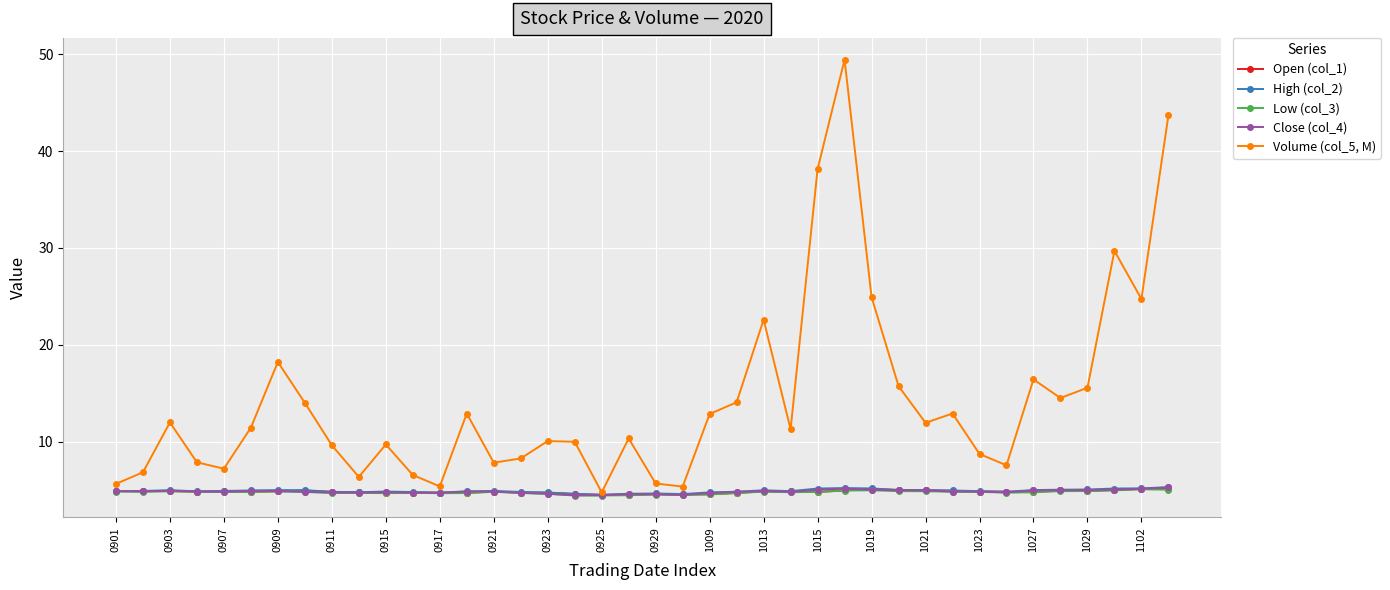

In Open (col_1), how many points are lower than both neighbors (excluding endpoints)?

9